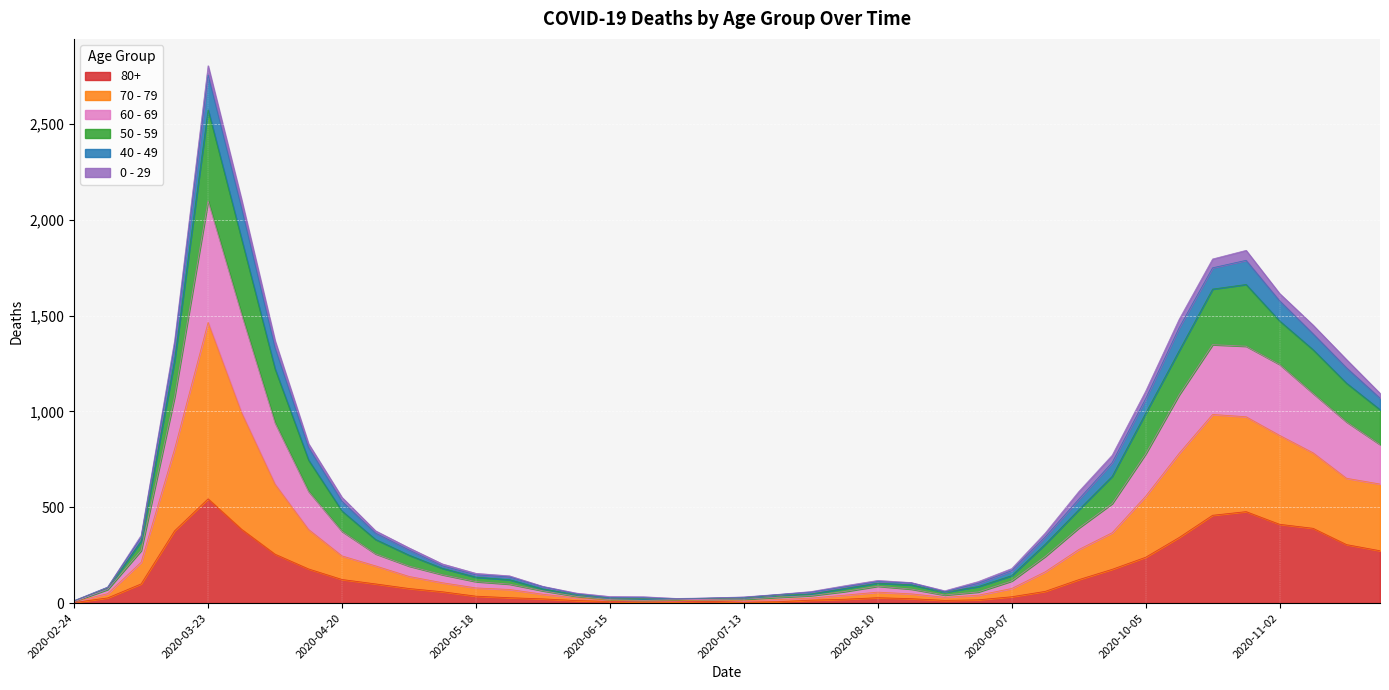

What are all the series names shown in the legend?

80+, 70 - 79, 60 - 69, 50 - 59, 40 - 49, 0 - 29